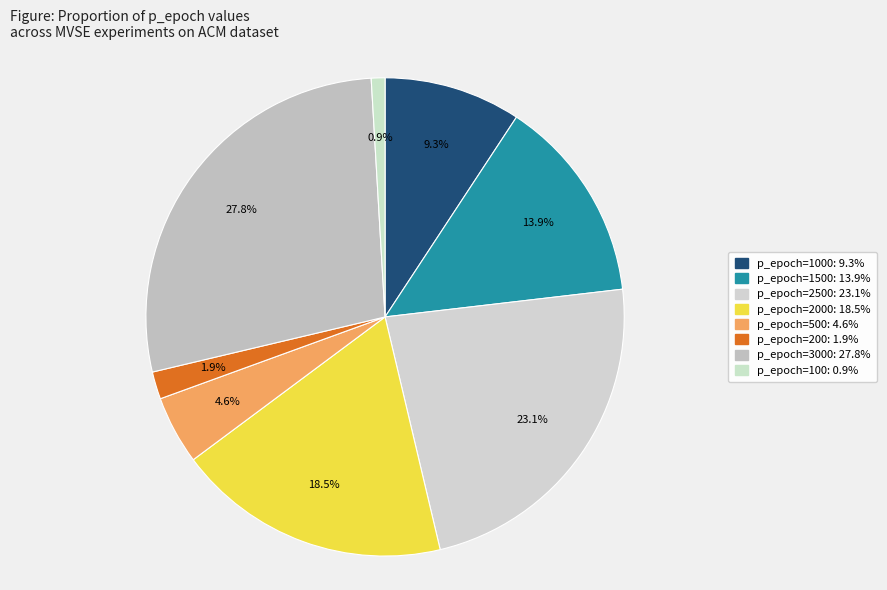

How many slices are in this pie chart?

8